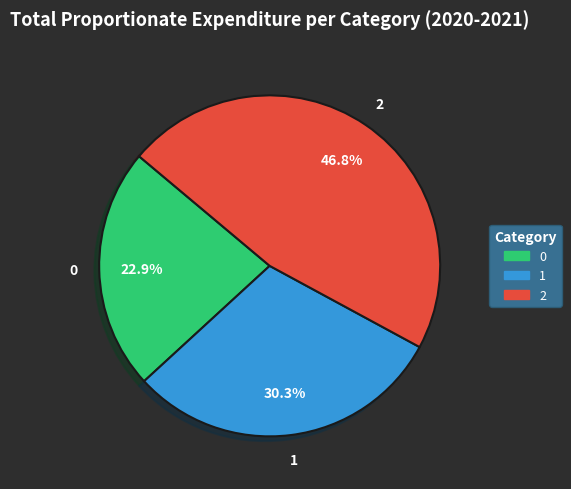

What is the ratio of the value at 1 to the value at 2?

0.6